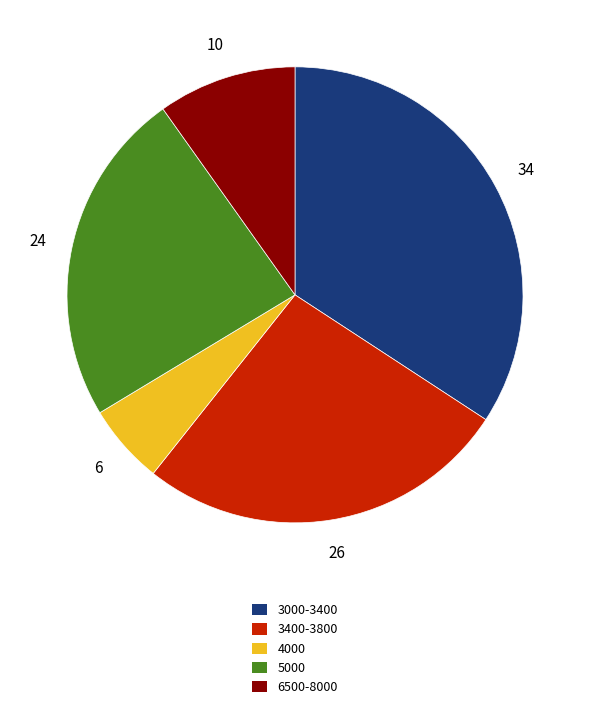

Does any single category account for the majority?

No